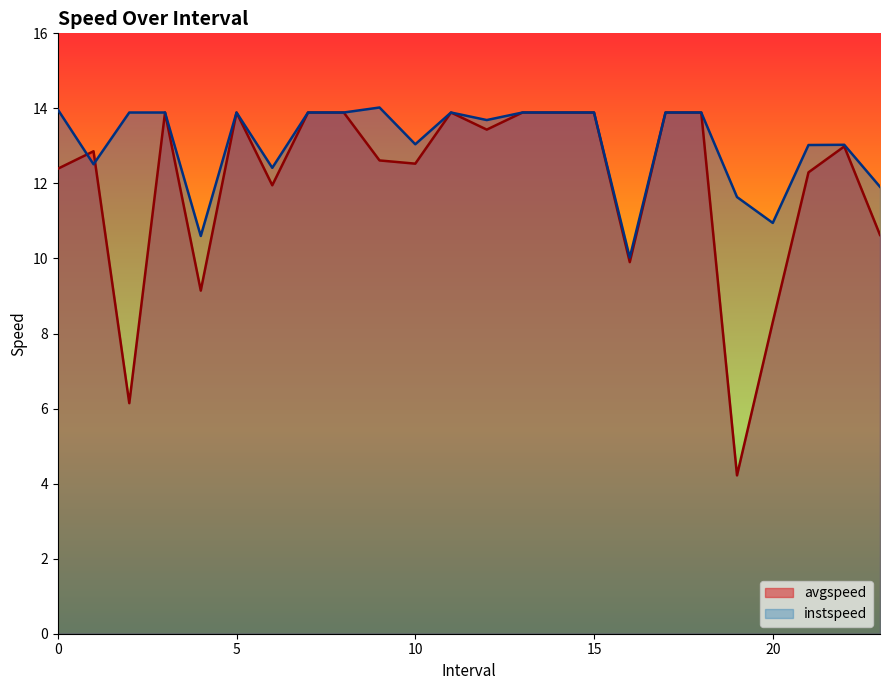

How many intersections are there between avgspeed and instspeed?

2